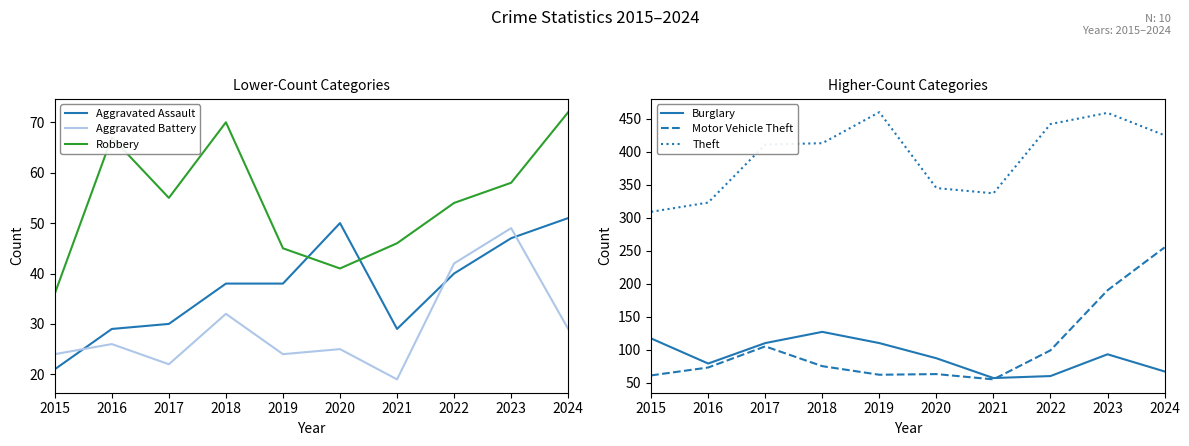

How many series are shown in this chart?

6